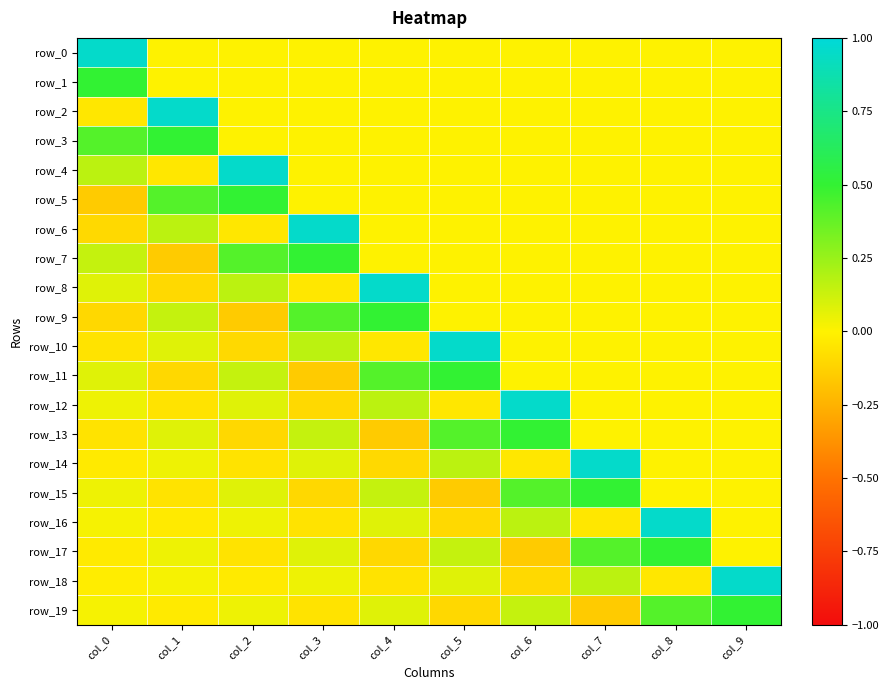

Reading left to right, list all the values displayed in this chart.

row_0: 1.0	0.0	0.0	0.0	0.0	0.0	0.0	0.0	0.0	0.0
row_1: 0.5	0.0	0.0	0.0	0.0	0.0	0.0	0.0	0.0	0.0
row_2: -0.0	1.0	0.0	0.0	0.0	0.0	0.0	0.0	0.0	0.0
row_3: 0.4	0.5	0.0	0.0	0.0	0.0	0.0	0.0	0.0	0.0
row_4: 0.2	-0.0	1.0	0.0	0.0	0.0	0.0	0.0	0.0	0.0
row_5: -0.1	0.4	0.5	0.0	0.0	0.0	0.0	0.0	0.0	0.0
row_6: -0.1	0.2	-0.0	1.0	0.0	0.0	0.0	0.0	0.0	0.0
row_7: 0.1	-0.1	0.4	0.5	0.0	0.0	0.0	0.0	0.0	0.0
row_8: 0.1	-0.1	0.2	-0.0	1.0	0.0	0.0	0.0	0.0	0.0
row_9: -0.1	0.1	-0.1	0.4	0.5	0.0	0.0	0.0	0.0	0.0
row_10: -0.1	0.1	-0.1	0.2	-0.0	1.0	0.0	0.0	0.0	0.0
row_11: 0.1	-0.1	0.1	-0.1	0.4	0.5	0.0	0.0	0.0	0.0
row_12: 0.0	-0.1	0.1	-0.1	0.2	-0.0	1.0	0.0	0.0	0.0
row_13: -0.1	0.1	-0.1	0.1	-0.1	0.4	0.5	0.0	0.0	0.0
row_14: -0.0	0.0	-0.1	0.1	-0.1	0.2	-0.0	1.0	0.0	0.0
row_15: 0.0	-0.1	0.1	-0.1	0.1	-0.1	0.4	0.5	0.0	0.0
row_16: 0.0	-0.0	0.0	-0.1	0.1	-0.1	0.2	-0.0	1.0	0.0
row_17: -0.0	0.0	-0.1	0.1	-0.1	0.1	-0.1	0.4	0.5	0.0
row_18: -0.0	0.0	-0.0	0.0	-0.1	0.1	-0.1	0.2	-0.0	1.0
row_19: 0.0	-0.0	0.0	-0.1	0.1	-0.1	0.1	-0.1	0.4	0.5